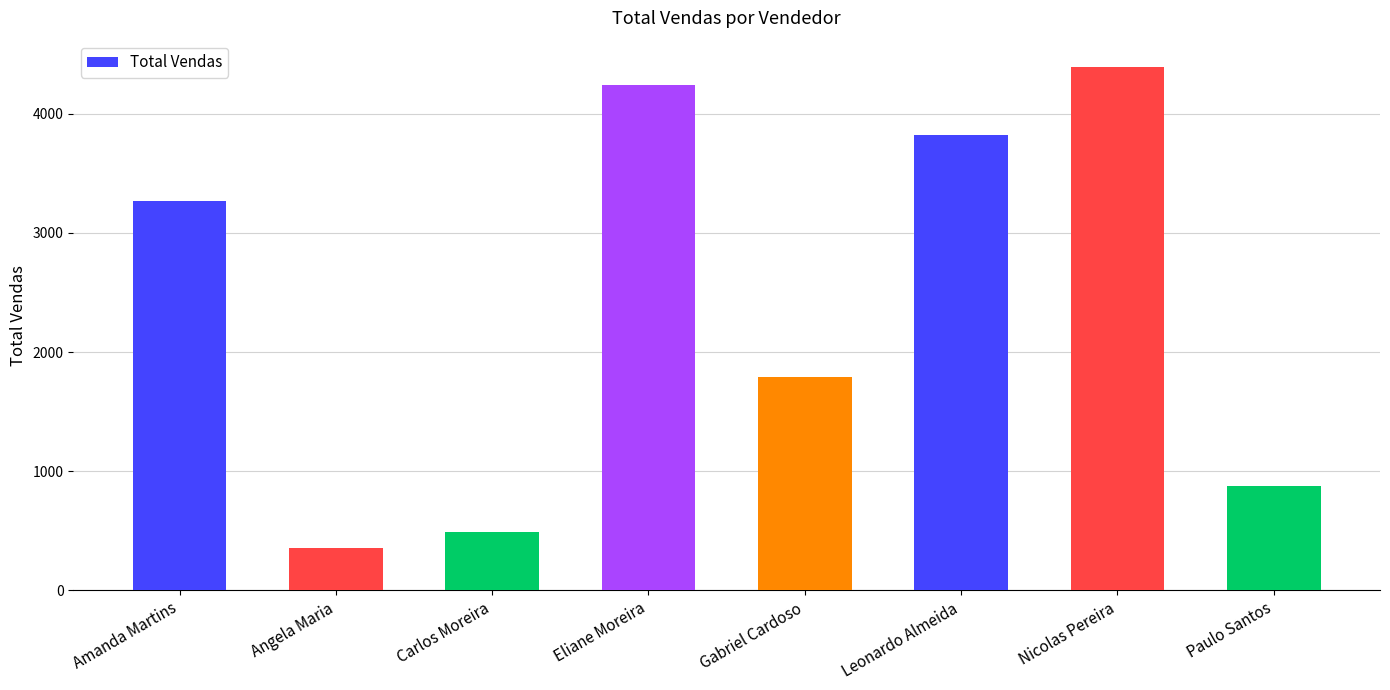

Reading left to right, transcribe all the data shown in this chart.

Amanda Martins=3264.9	Angela Maria=360.0	Carlos Moreira=489.9	Eliane Moreira=4241.1	Gabriel Cardoso=1793.1	Leonardo Almeida=3821.6	Nicolas Pereira=4394.5	Paulo Santos=876.8